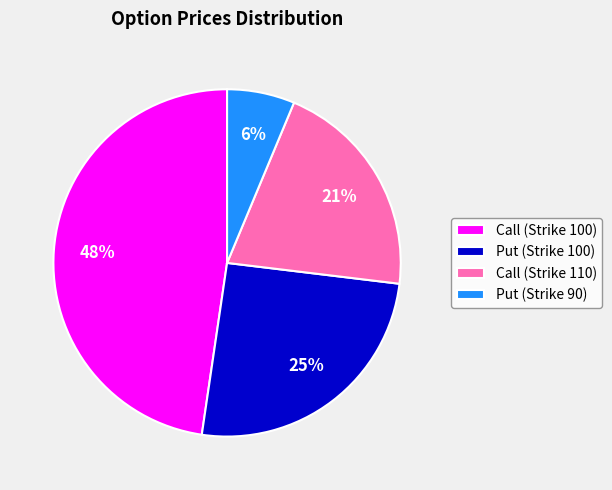

To the nearest percent, what percentage of the pie is Call (Strike 110)?

21%